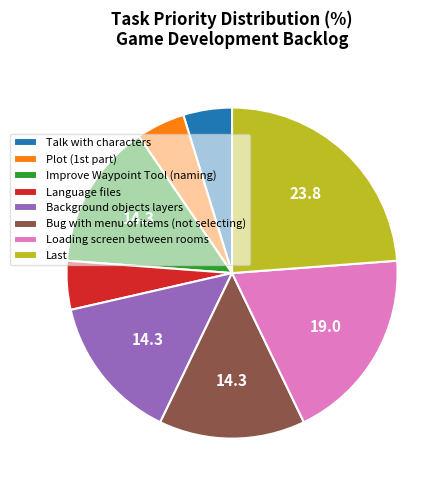

How many segments does this pie chart have?

8